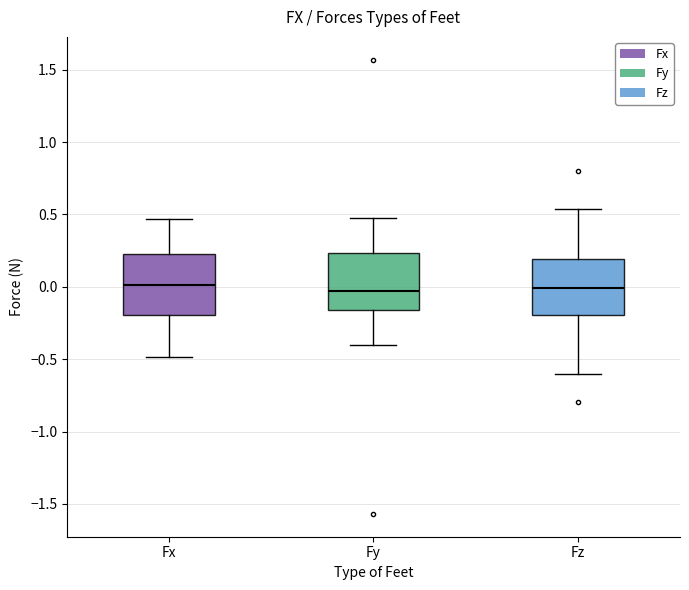

Reading left to right, transcribe this box plot: for each box, give where its median line is, the range the box spans, and where its two whiskers end, as read against the y-axis. The values are not printed on the chart, so give them approximately, as read against the axis.

Fx: median 0.00, box -0.20 to 0.20, whiskers -0.50 to 0.45
Fy: median -0.05, box -0.15 to 0.25, whiskers -0.40 to 0.50
Fz: median 0.00, box -0.20 to 0.20, whiskers -0.60 to 0.55